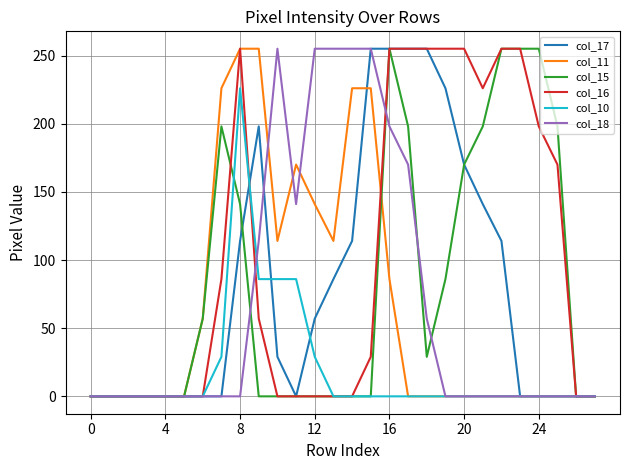

What is the maximum value shown in the chart?

255